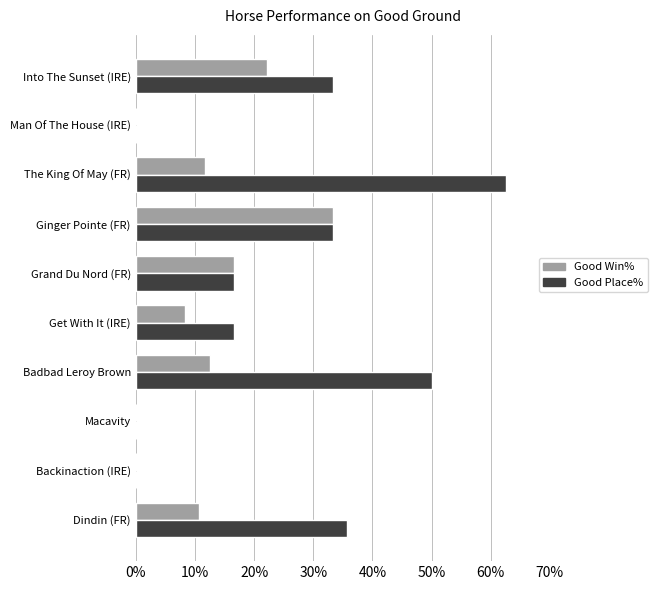

How many data points in Good Place% are above 33?

5